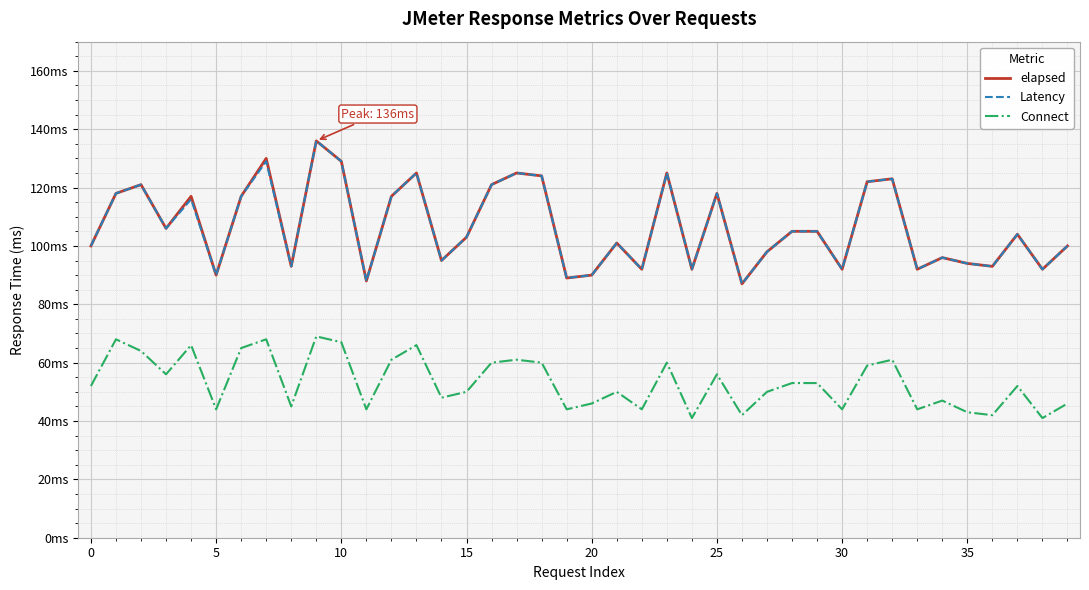

What are all the series names shown in the legend?

elapsed, Latency, Connect